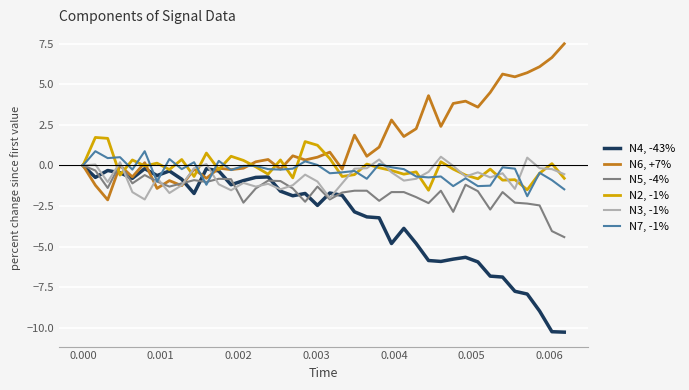

Is this an area chart (filled region under the line)?

No